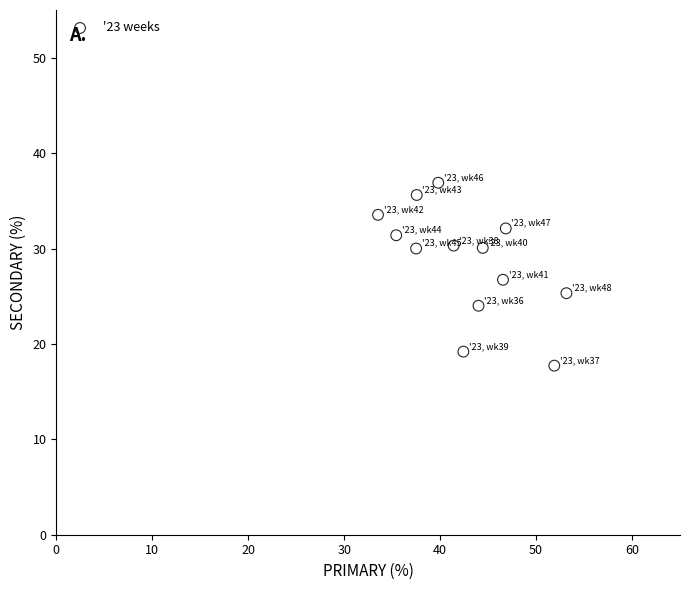

What is the range of X values (max minus min)?

19.6